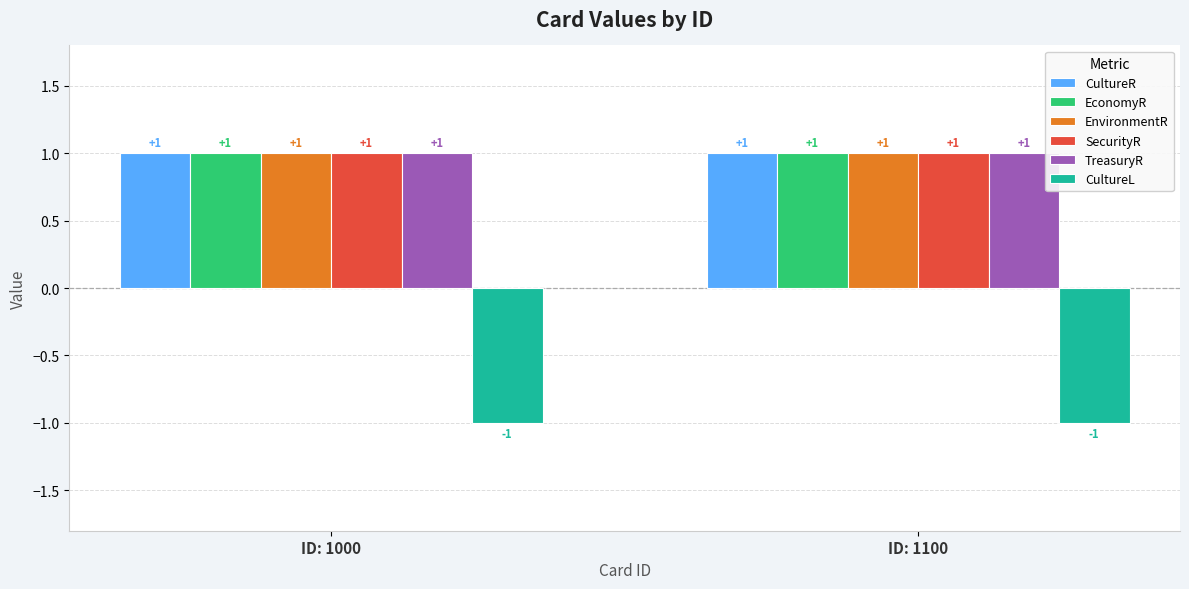

Reading left to right, list all the values displayed in this chart.

CultureR: ID: 1000=1	ID: 1100=1
EconomyR: ID: 1000=1	ID: 1100=1
EnvironmentR: ID: 1000=1	ID: 1100=1
SecurityR: ID: 1000=1	ID: 1100=1
TreasuryR: ID: 1000=1	ID: 1100=1
CultureL: ID: 1000=-1	ID: 1100=-1